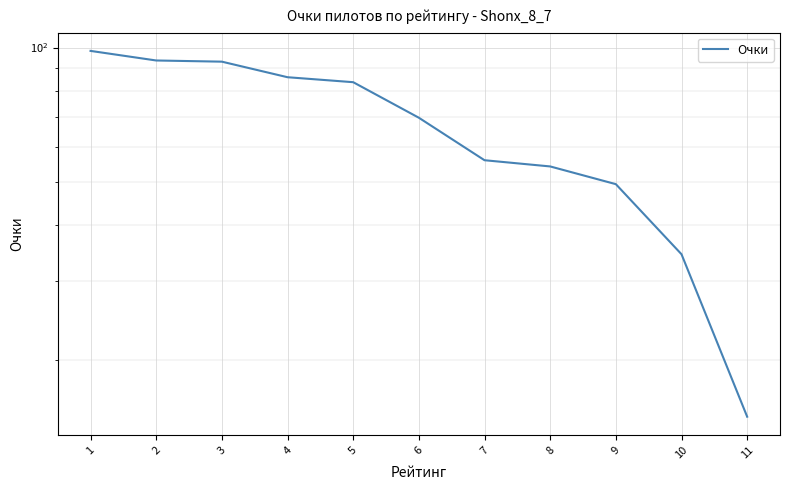

What is the difference between the values at 9 and 4?

36.4